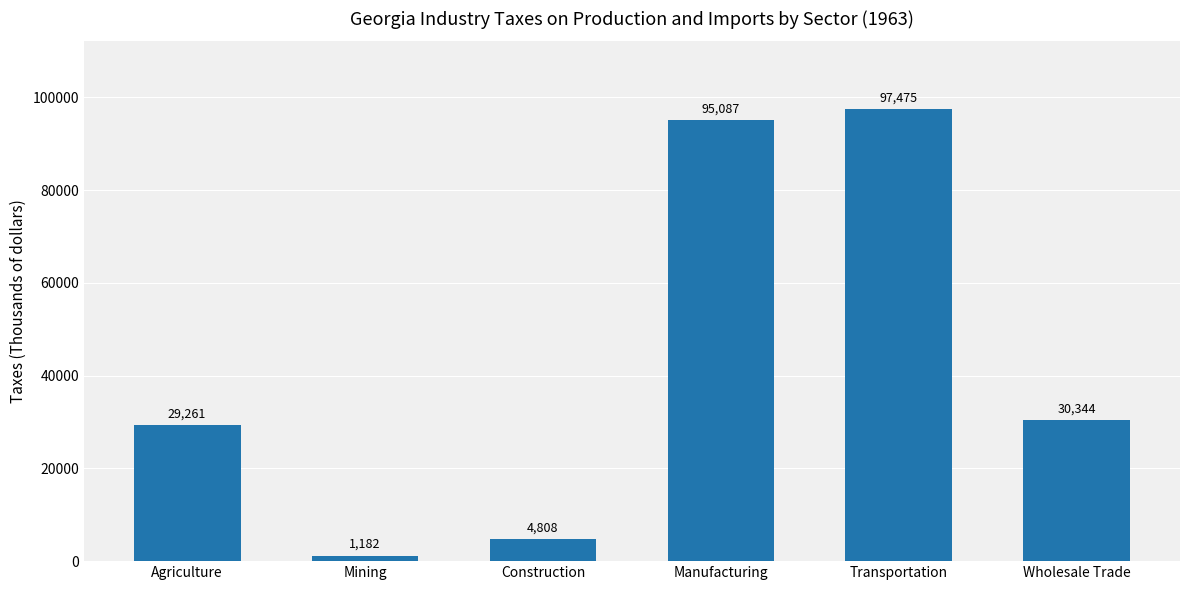

The value at Manufacturing is 20222. True or false?

False